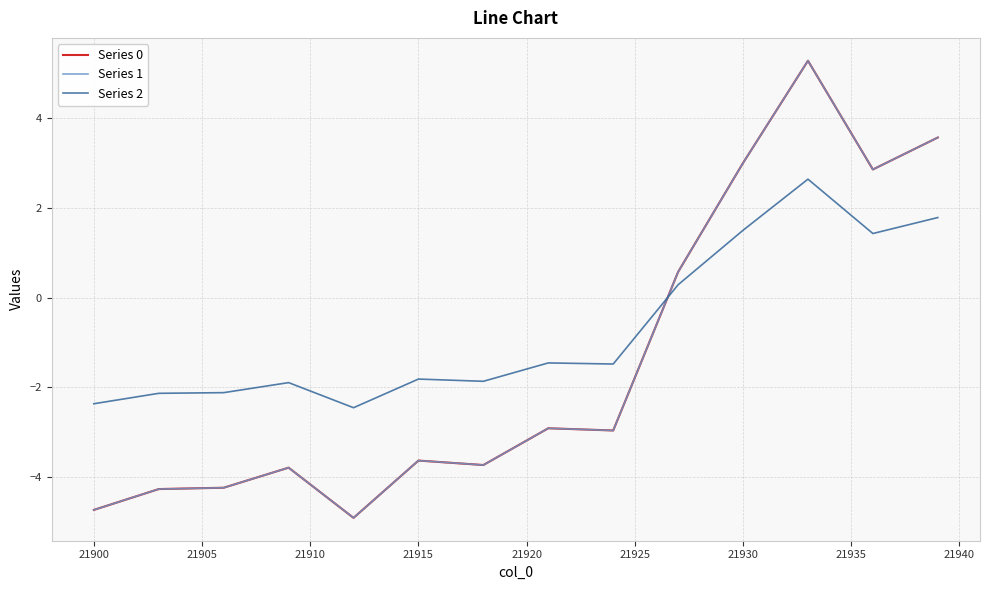

Does the chart display data point markers on the line(s)?

No